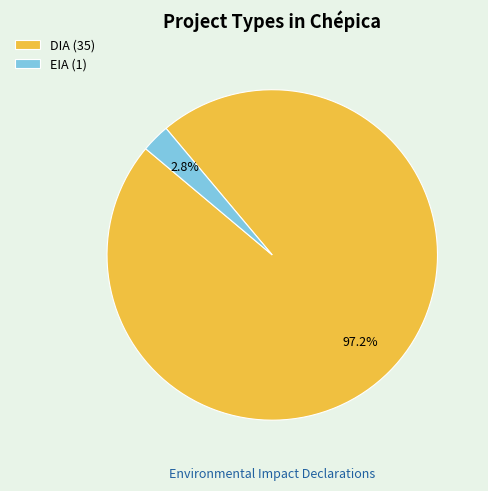

What is the largest slice in the pie chart?

DIA